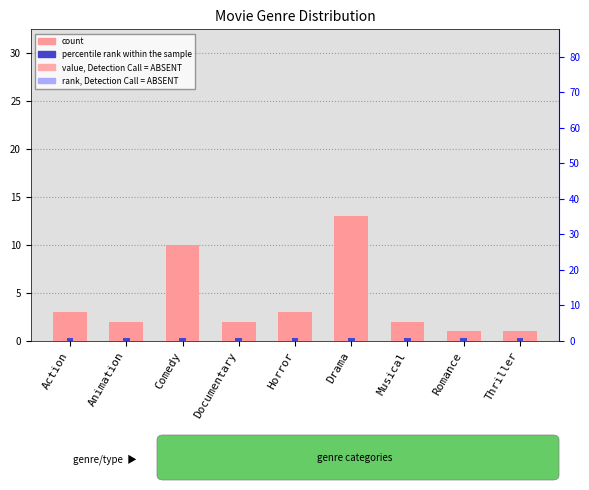

Rank the series at Animation from highest to lowest value.

count, percentile rank within the sample